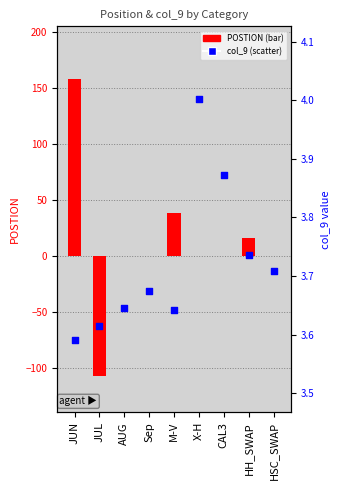

Between AUG and HH_SWAP, which is larger?

HH_SWAP